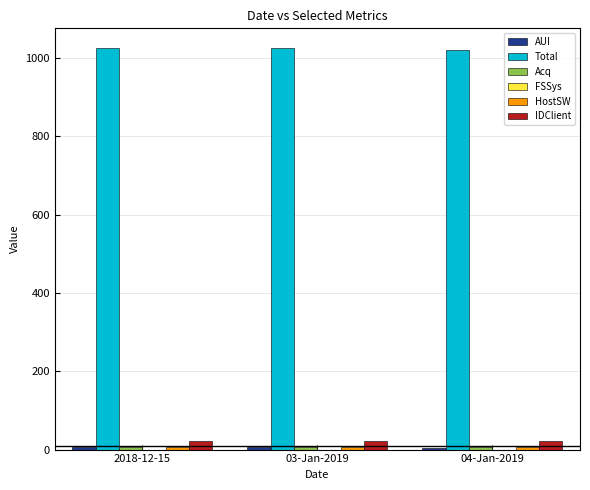

The value of Total at 03-Jan-2019 is 1024. True or false?

True